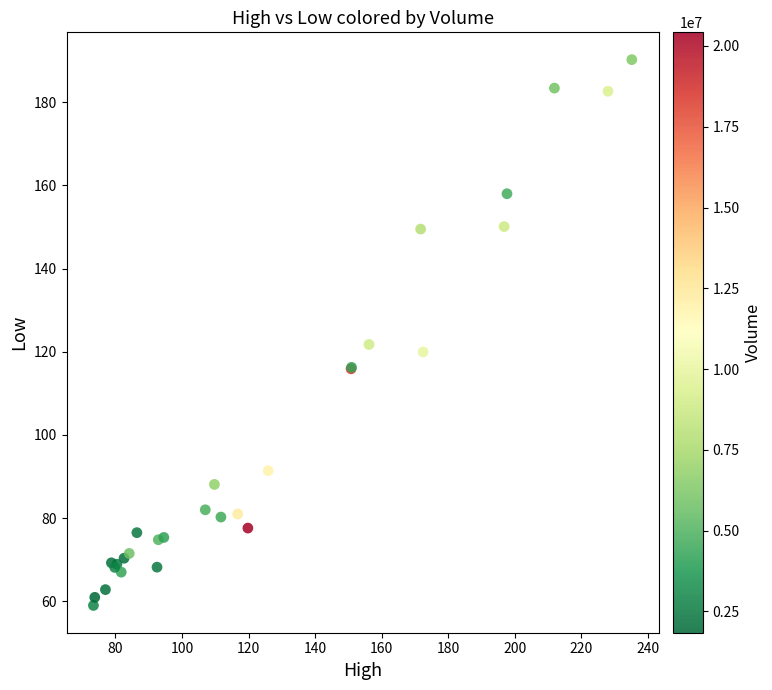

What Y value in the scatter plot is closest to 124?

121.8